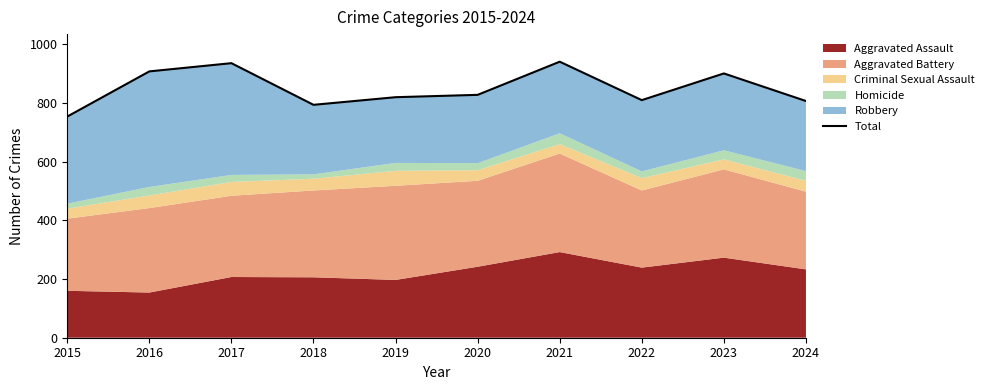

What is the ratio of the value at 2017 to the value at 2023?

1.0